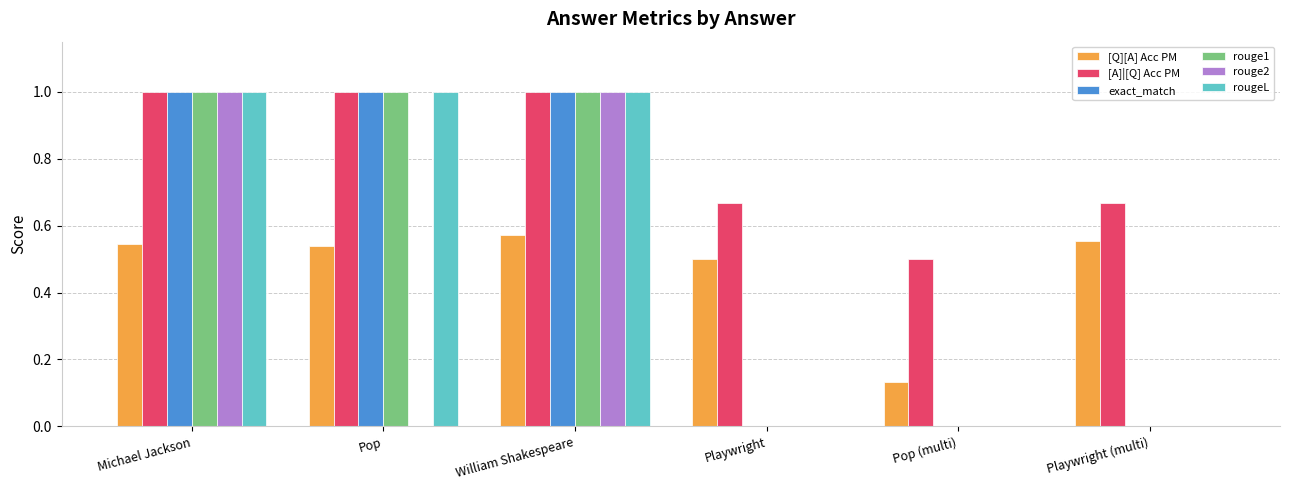

How many [Q][A] Acc PM values are between 0 and 1?

6